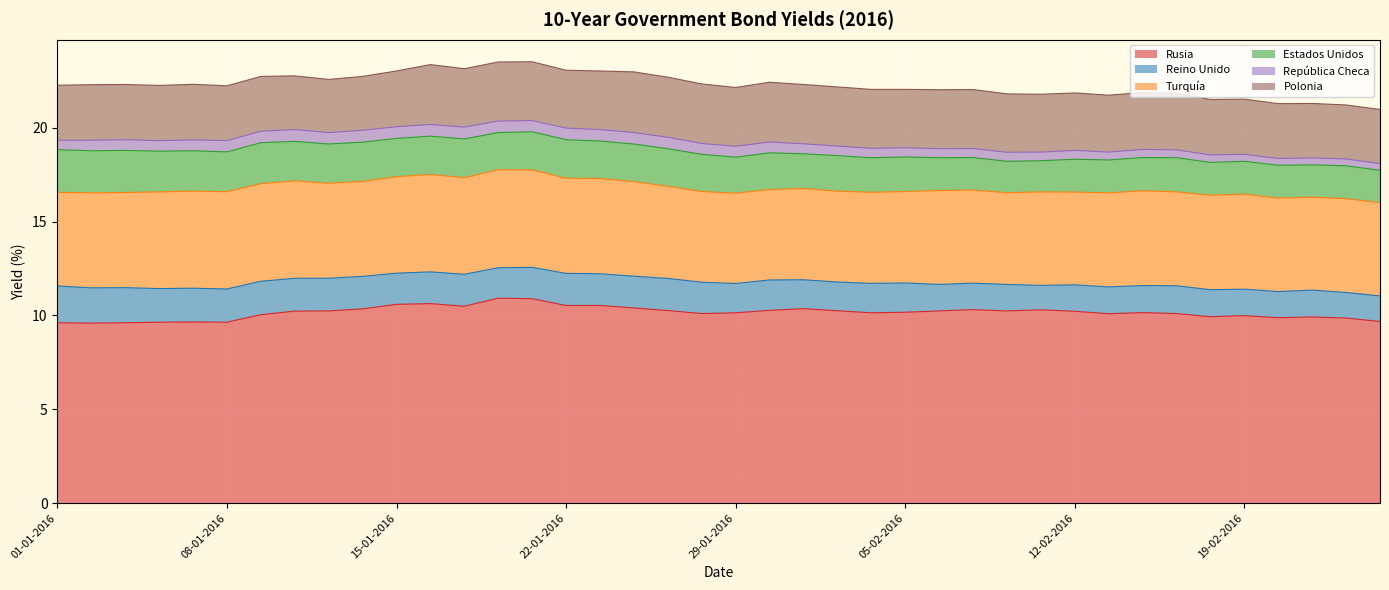

Which series has the widest spread of values?

Rusia